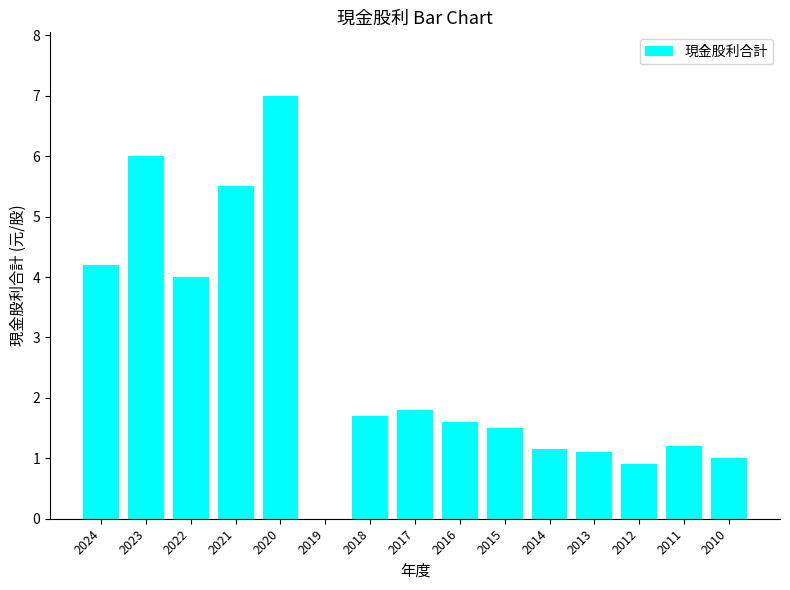

True or false: the data shows 8.4 at 2021.

False